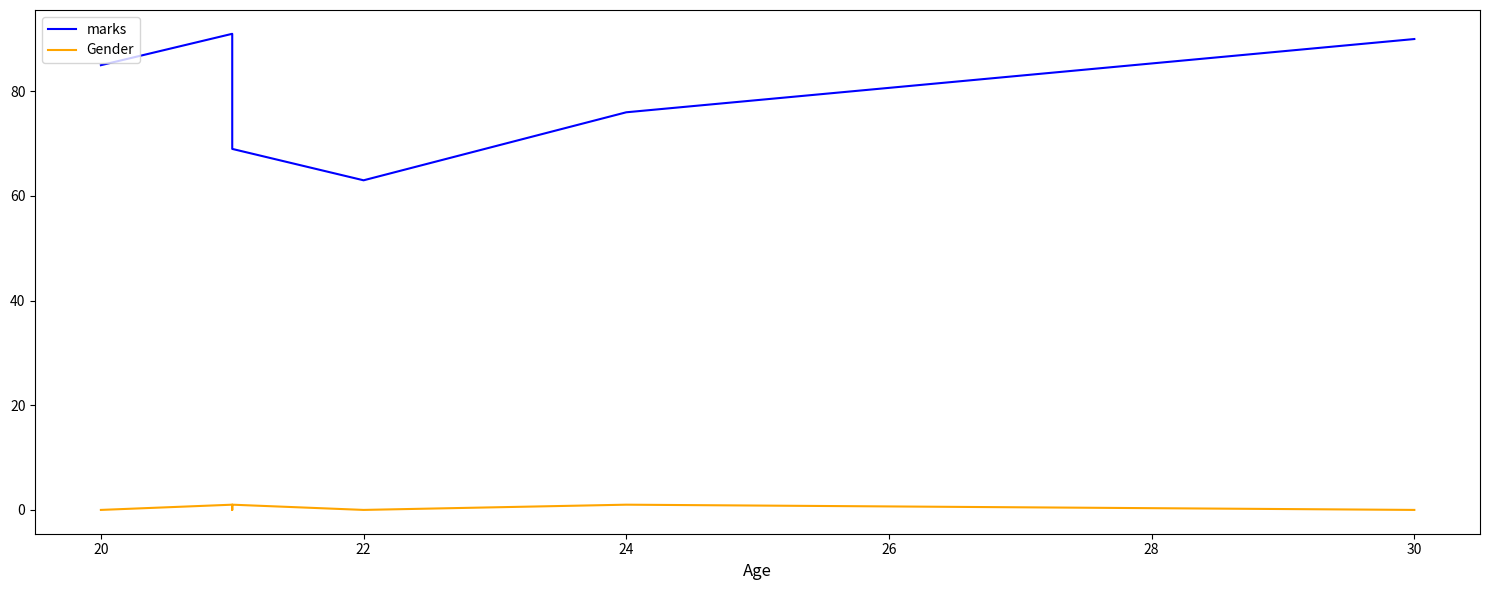

At 24, list the series in order from largest to smallest.

marks, Gender